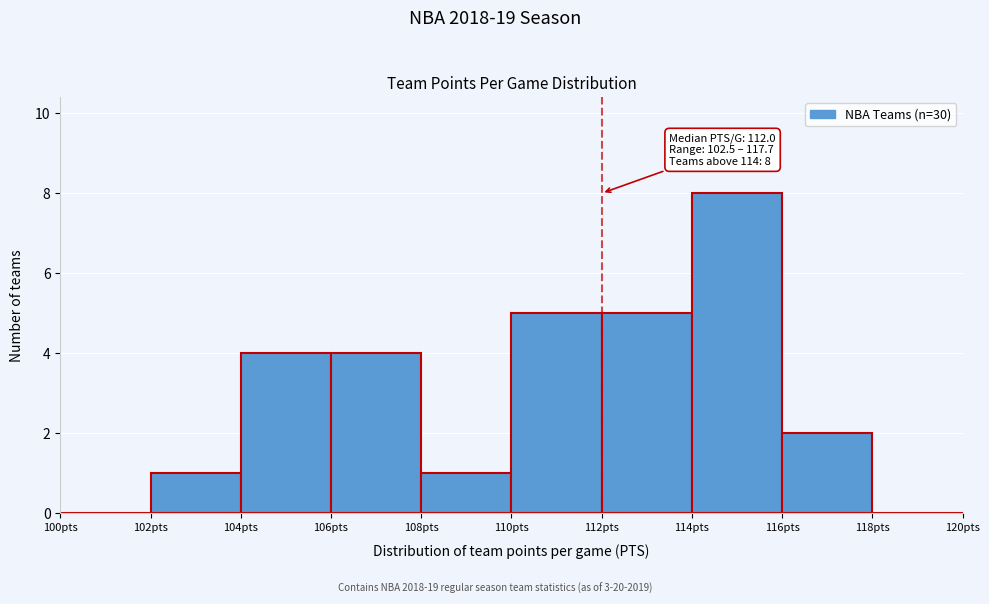

Over which range of the x-axis is the bar tallest?

114 to 116